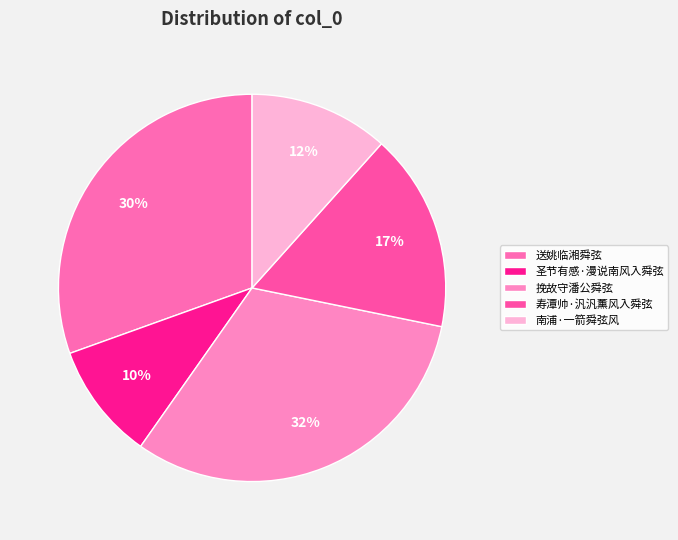

Does any single category account for the majority?

No